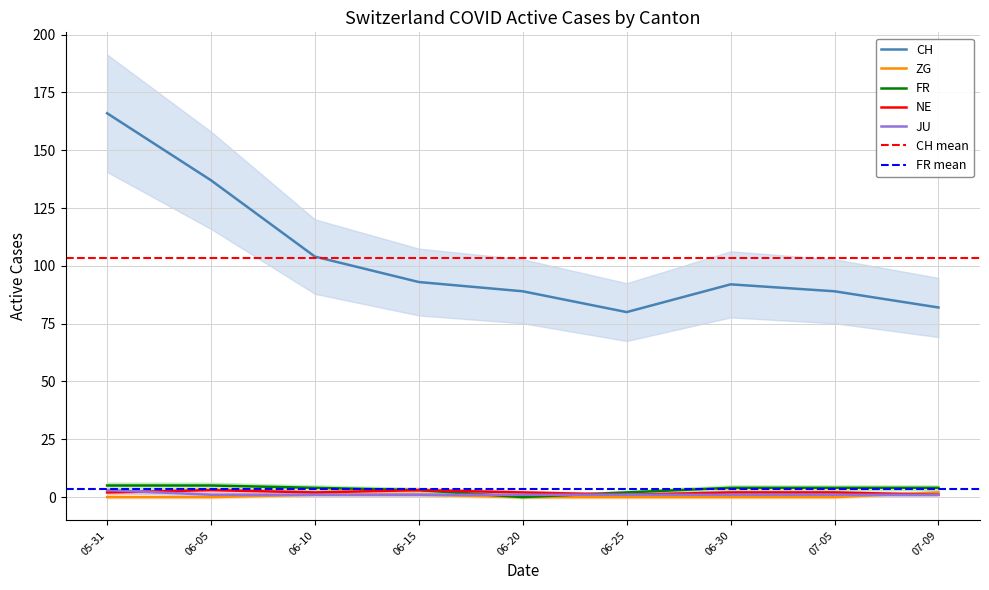

Is it true that CH equals 93 at 06-15?

True